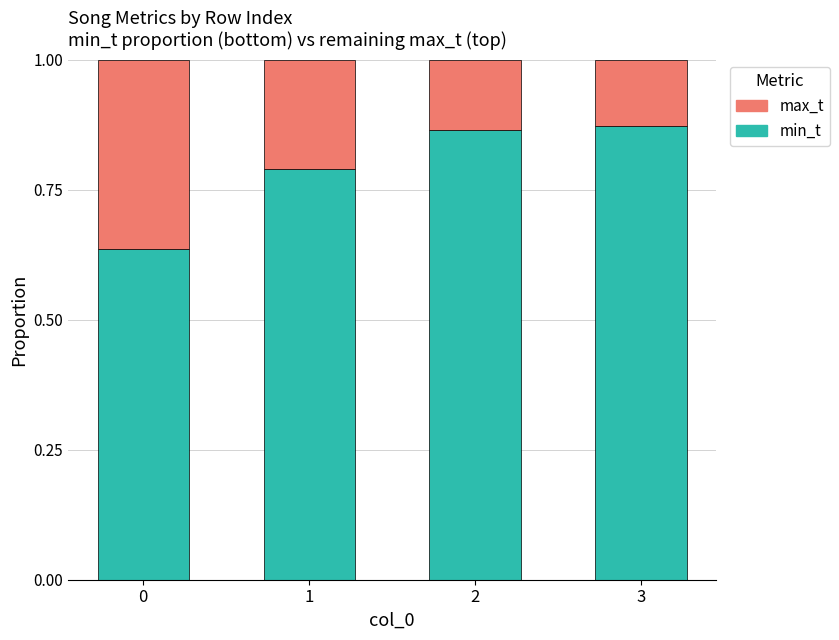

Is it true that min_t equals 0.3 at 2?

False